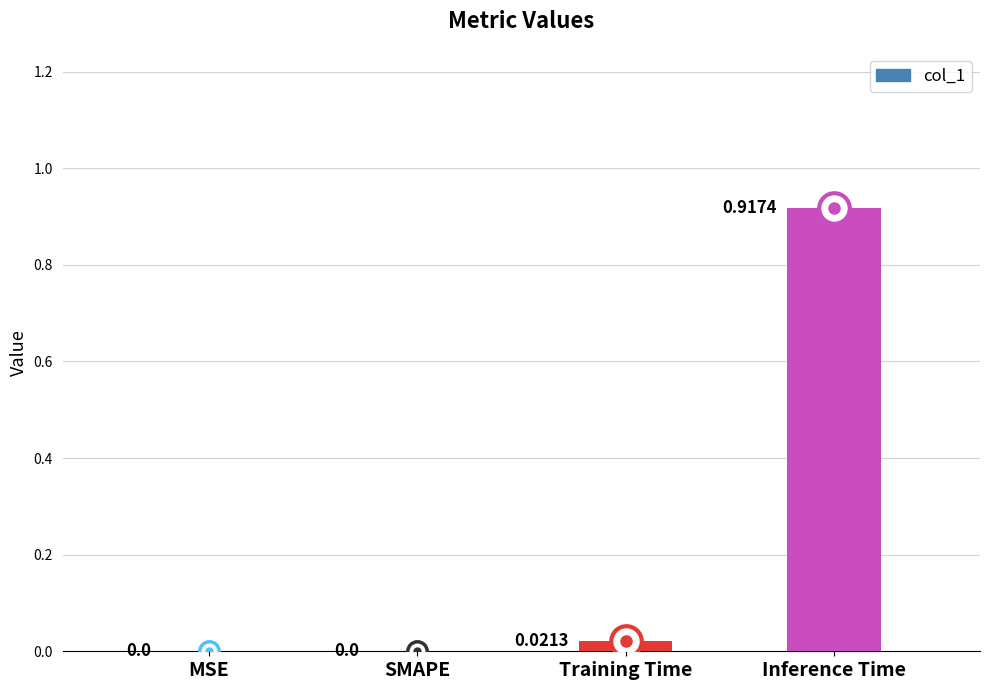

What is the change in value from SMAPE to Inference Time?

+0.9